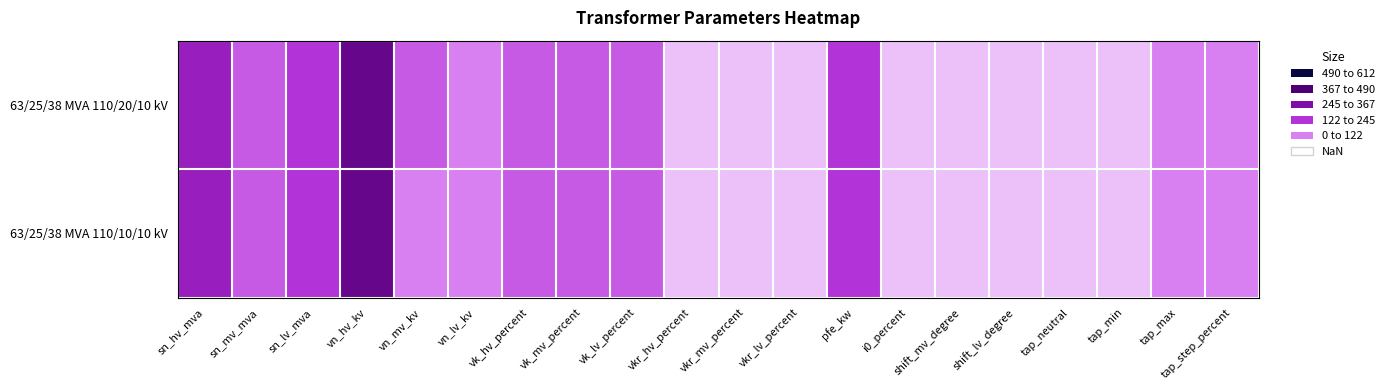

Reading right to left, list all the values displayed in this chart.

63/25/38 MVA 110/20/10 kV: tap_step_percent=0.2	tap_max=0.2	tap_min=0.1	tap_neutral=0.1	shift_lv_degree=0.1	shift_mv_degree=0.1	i0_percent=0.1	pfe_kw=0.4	vkr_lv_percent=0.1	vkr_mv_percent=0.1	vkr_hv_percent=0.1	vk_lv_percent=0.3	vk_mv_percent=0.3	vk_hv_percent=0.3	vn_lv_kv=0.2	vn_mv_kv=0.3	vn_hv_kv=0.7	sn_lv_mva=0.4	sn_mv_mva=0.3	sn_hv_mva=0.5
63/25/38 MVA 110/10/10 kV: tap_step_percent=0.2	tap_max=0.2	tap_min=0.1	tap_neutral=0.1	shift_lv_degree=0.1	shift_mv_degree=0.1	i0_percent=0.1	pfe_kw=0.4	vkr_lv_percent=0.1	vkr_mv_percent=0.1	vkr_hv_percent=0.1	vk_lv_percent=0.3	vk_mv_percent=0.3	vk_hv_percent=0.3	vn_lv_kv=0.2	vn_mv_kv=0.2	vn_hv_kv=0.7	sn_lv_mva=0.4	sn_mv_mva=0.3	sn_hv_mva=0.5